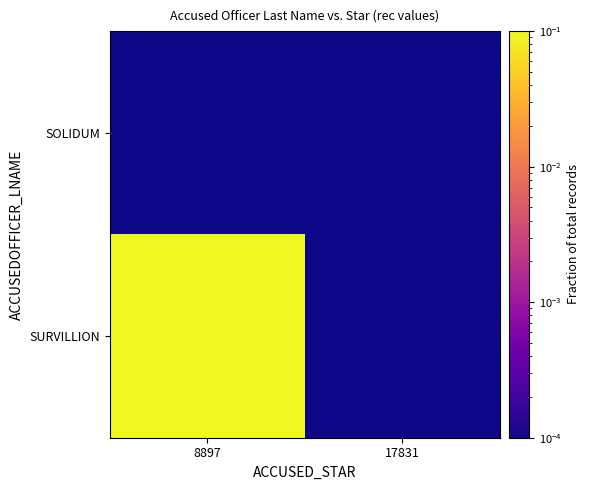

How many distinct data groups are displayed?

2